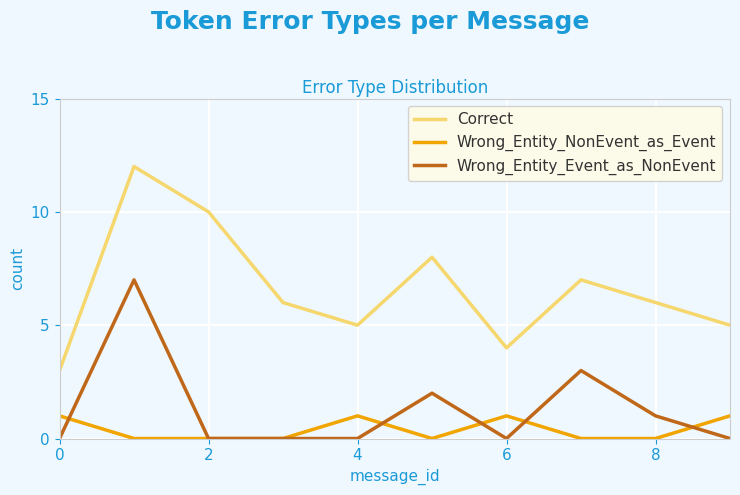

Which series has the largest total across all categories?

Correct